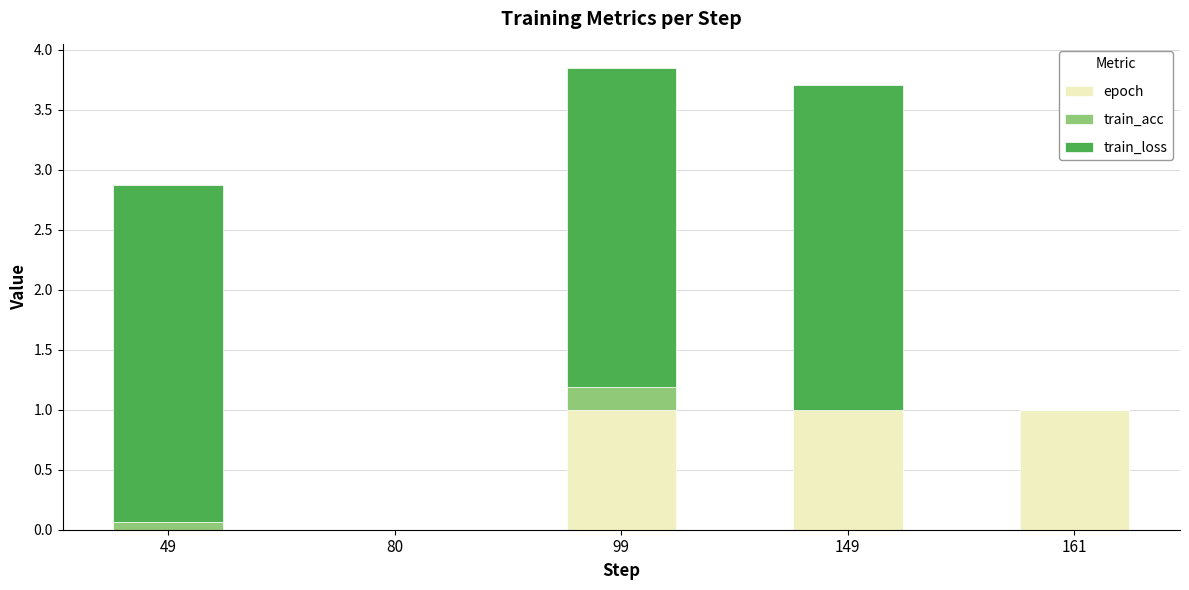

How many series are shown in this chart?

3